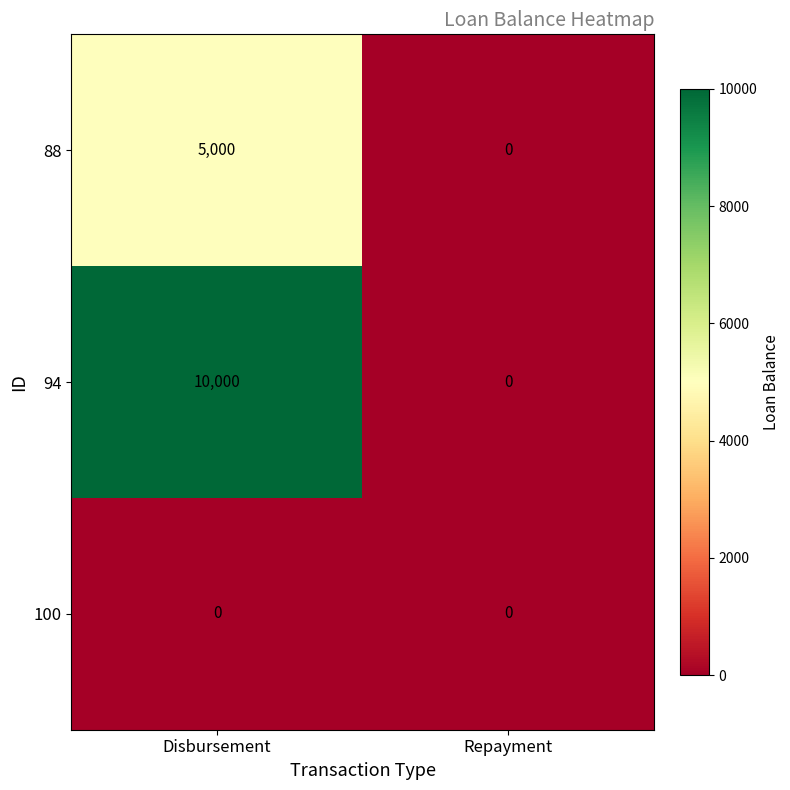

At how many categories does at least one series exceed 9305?

1